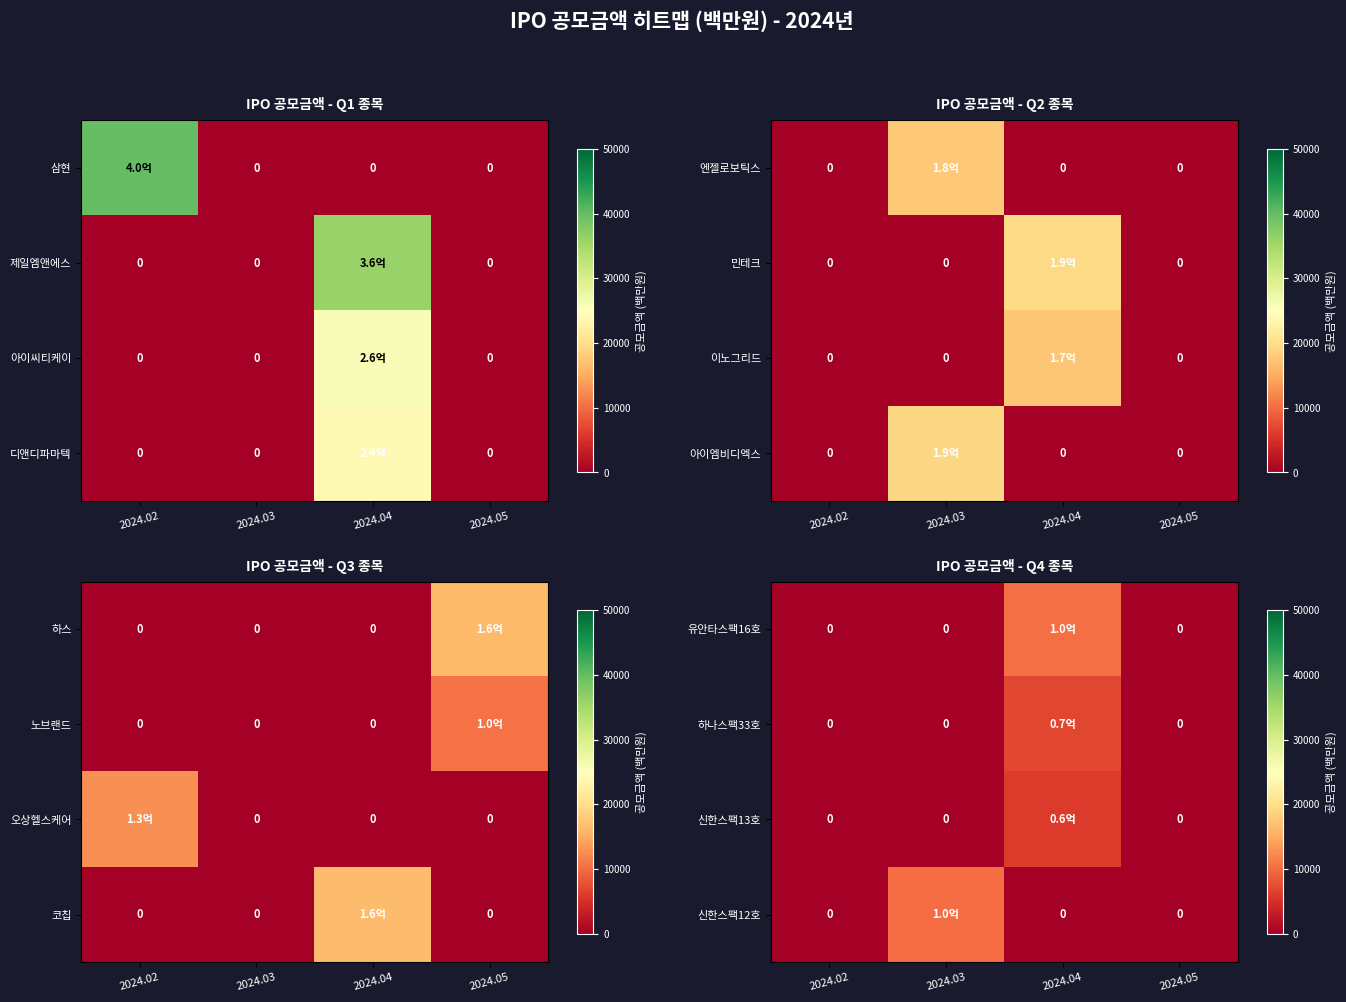

Count the 하나스팩33호 values in the range 0 to 7000.

4